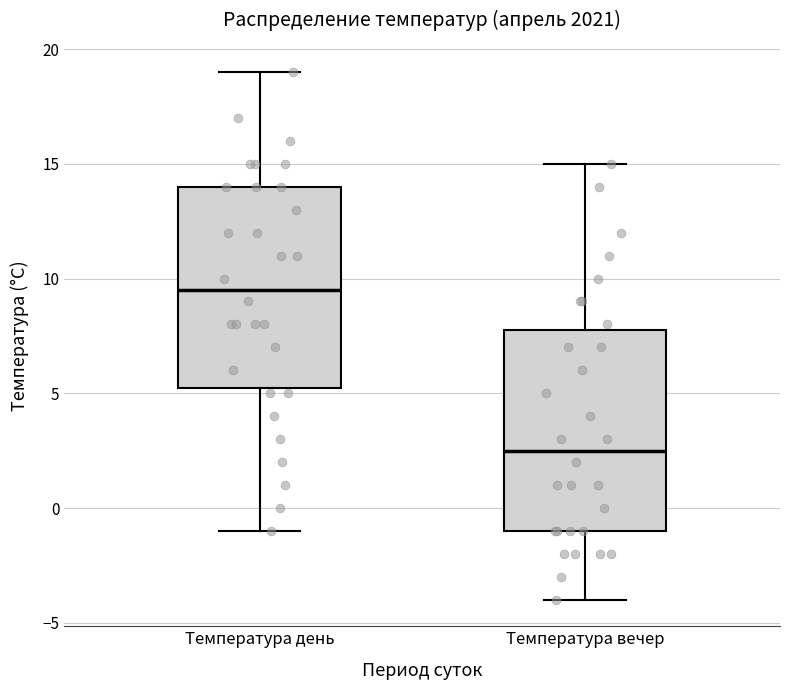

Reading left to right, transcribe this box plot: for each box, give where its median line is, the range the box spans, and where its two whiskers end, as read against the y-axis. The values are not printed on the chart, so give them approximately, as read against the axis.

Температура день: median 9.5, box 5.5 to 14.0, whiskers -1.0 to 19.0
Температура вечер: median 2.5, box -1.0 to 8.0, whiskers -4.0 to 15.0